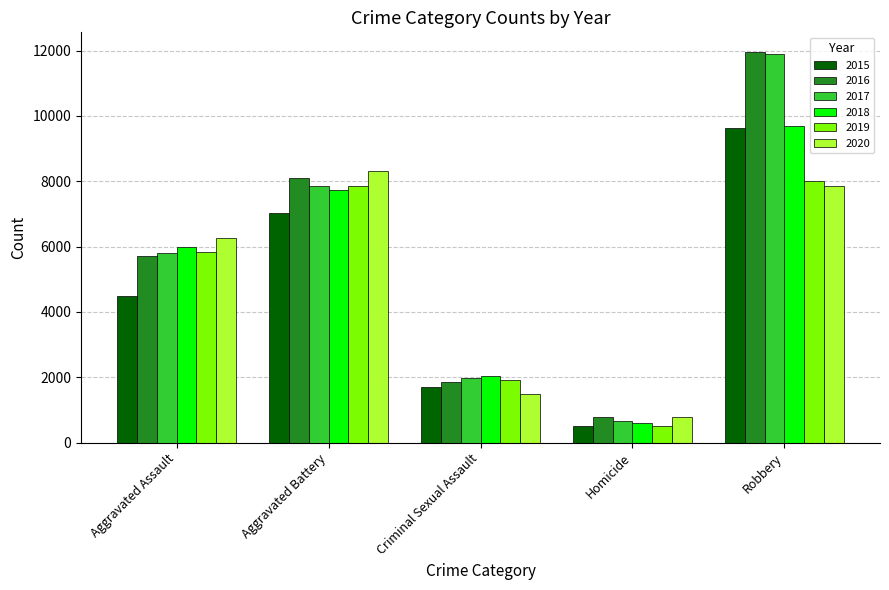

At which category does the chart reach its minimum across all series?

Homicide